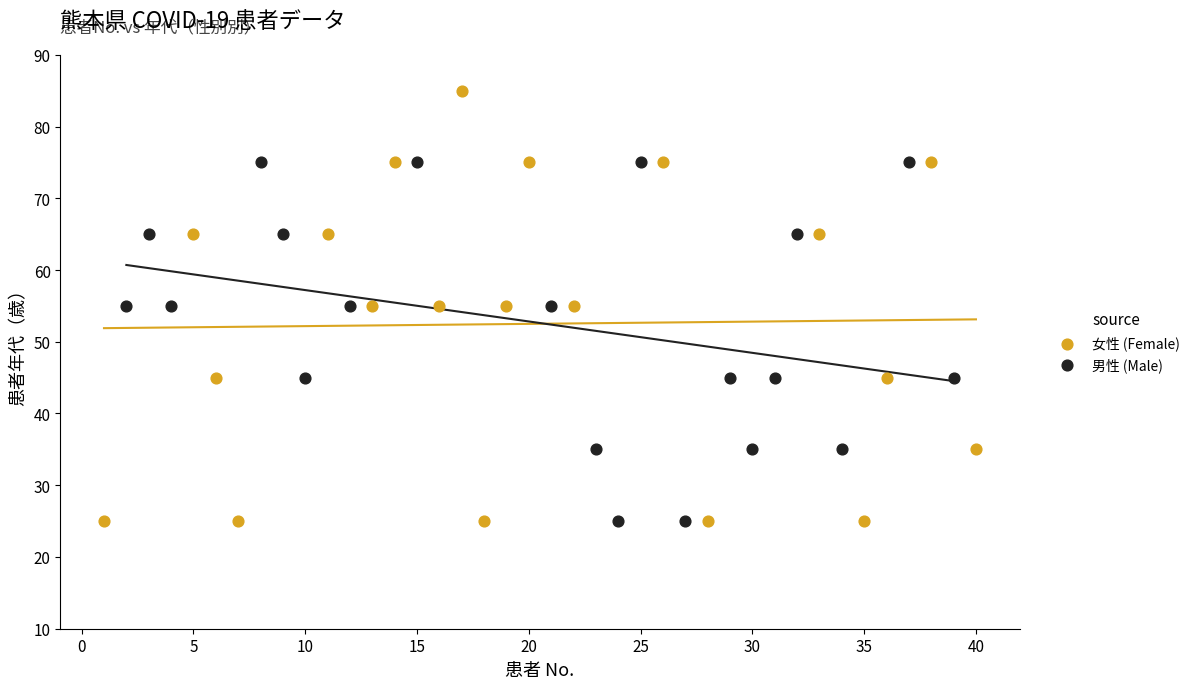

Which series has the largest Y range (max minus min)?

女性 (Female)